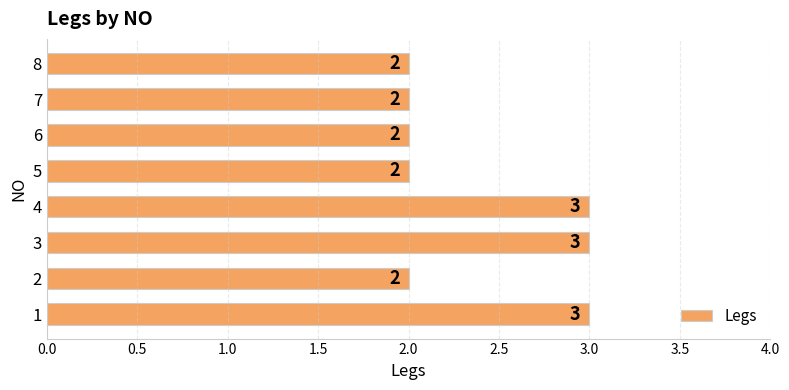

Approximately how many times larger is the value at 6 compared to 8?

1.0